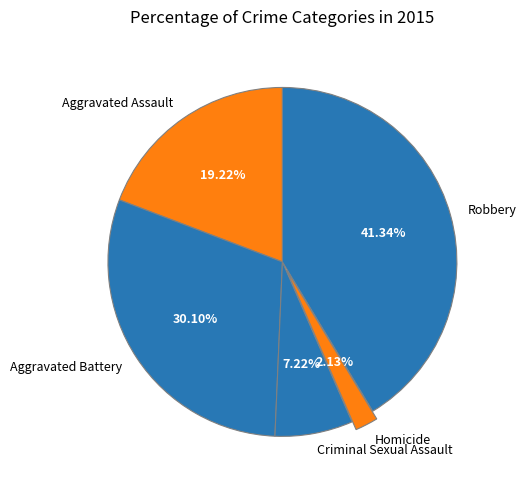

What is the smallest slice in the pie chart?

Homicide